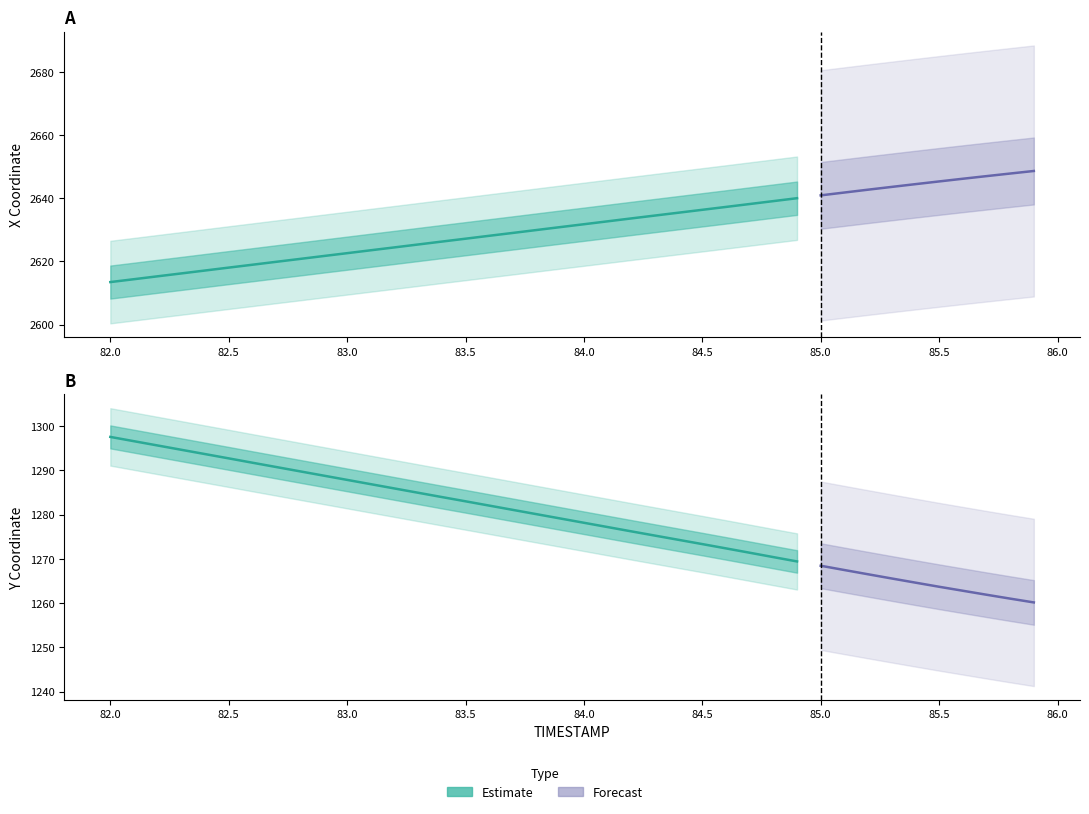

How many values in the X series are below 2631?

20